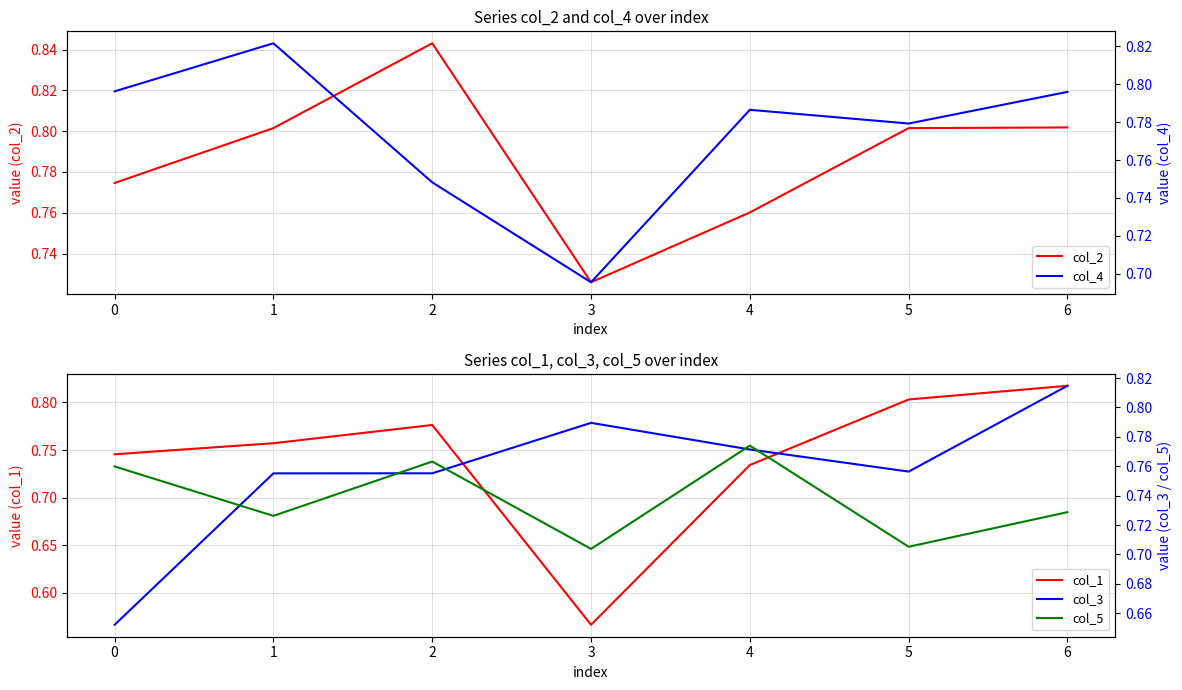

What are all the series names shown in the legend?

col_2, col_1, col_4, col_3, col_5